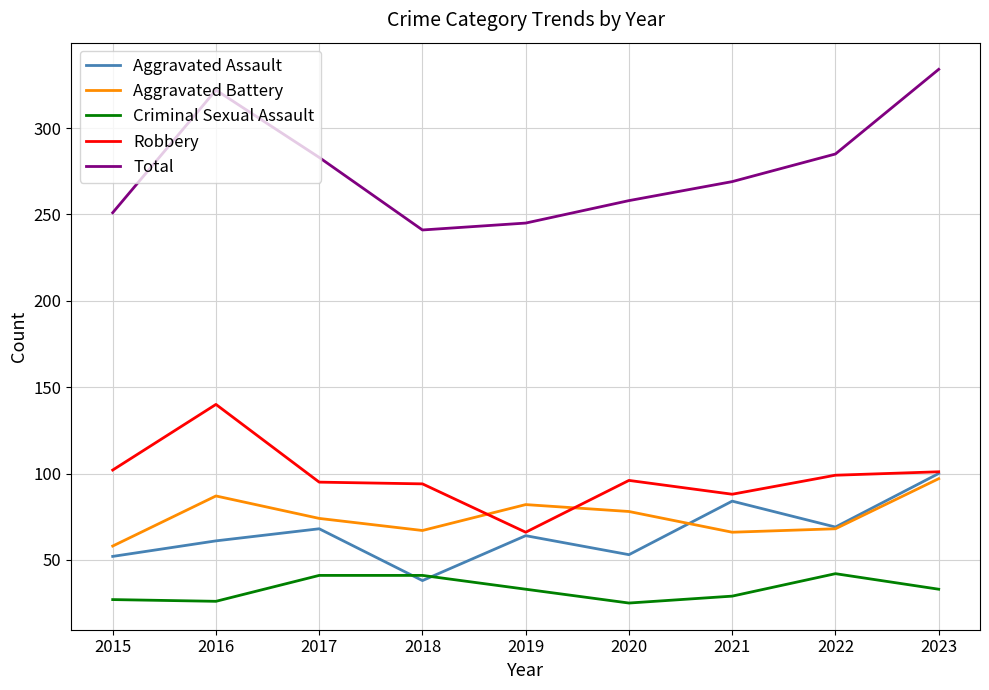

Where is the first local maximum for Total?

2016